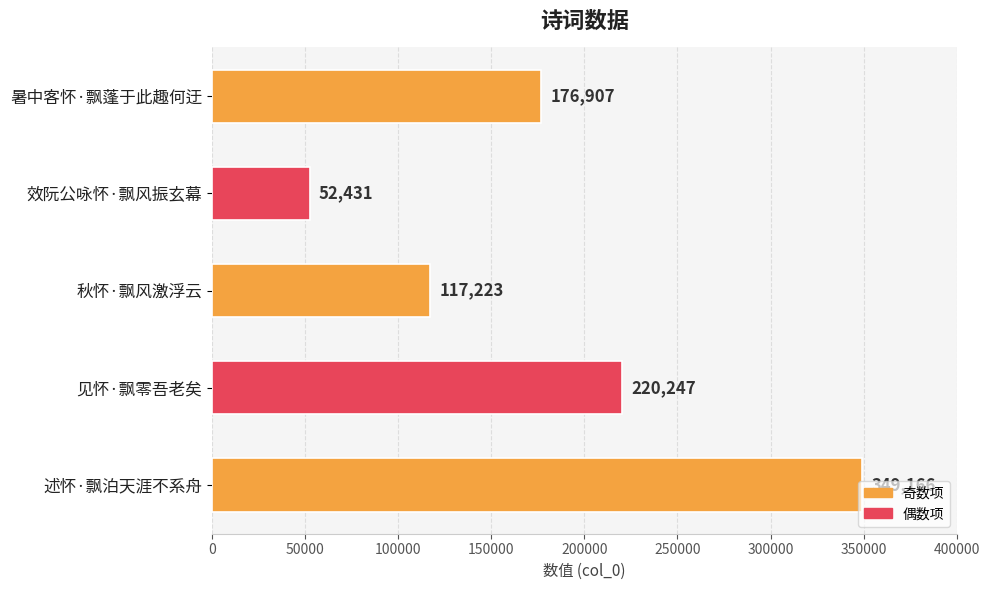

Which category has the lowest value across all series?

效阮公咏怀·飘风振玄幕